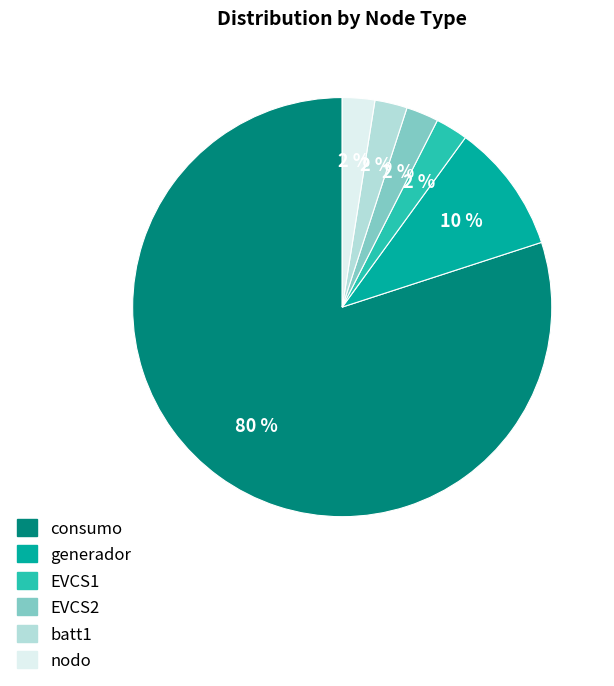

Which category accounts for the majority?

consumo